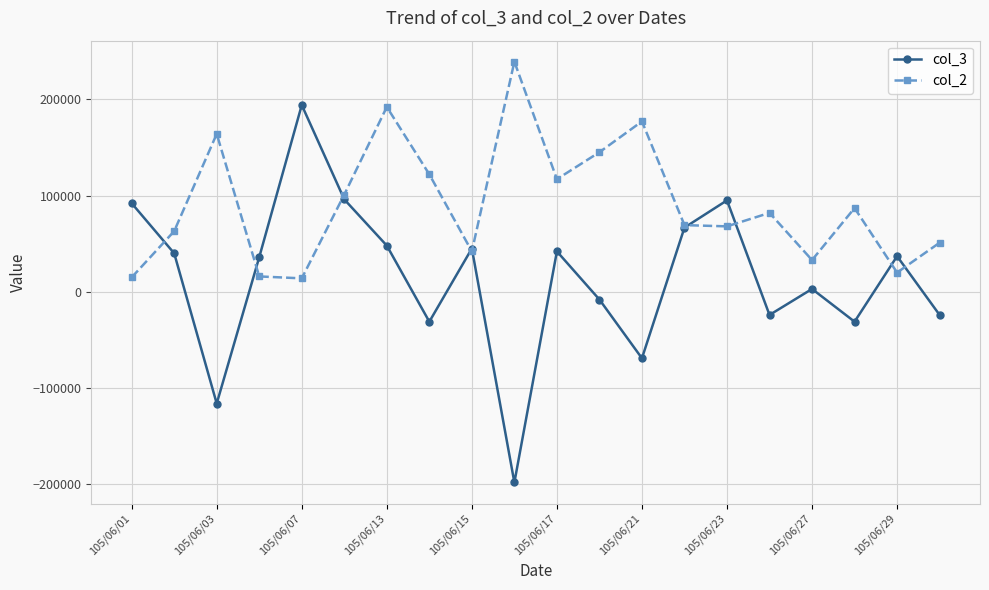

What is the minimum value shown in the chart?

-198000